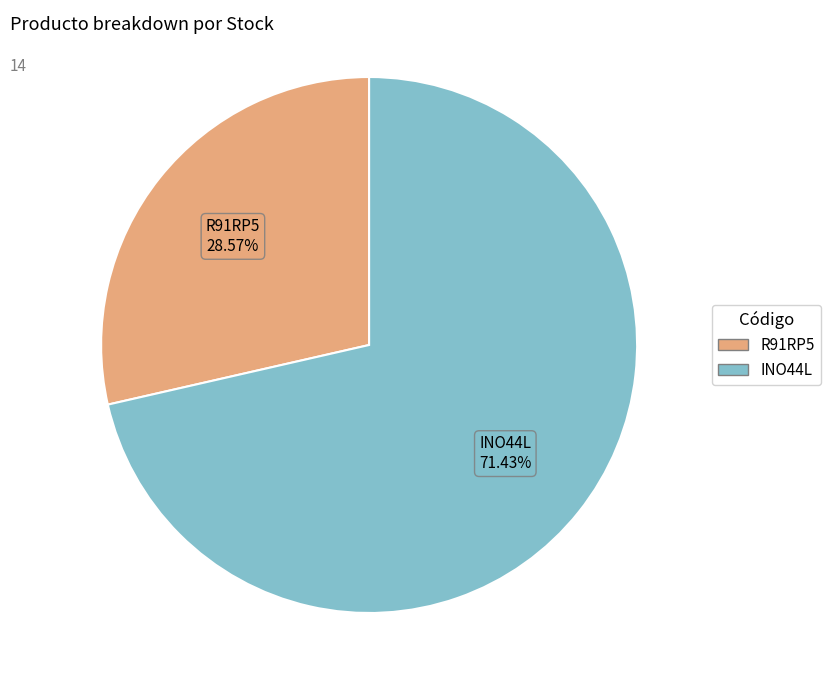

Count the number of slices in the pie.

2